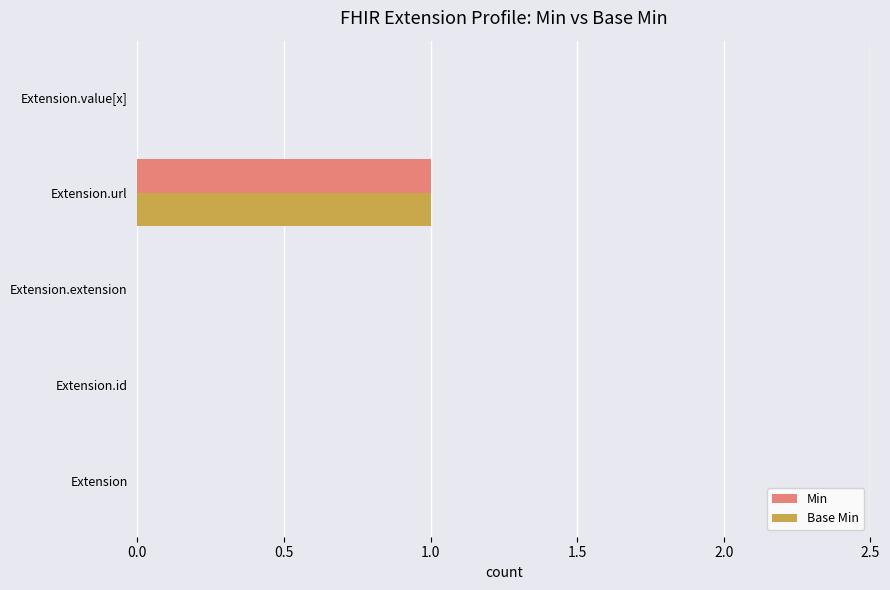

At which category is the sum across all series the highest?

Extension.url